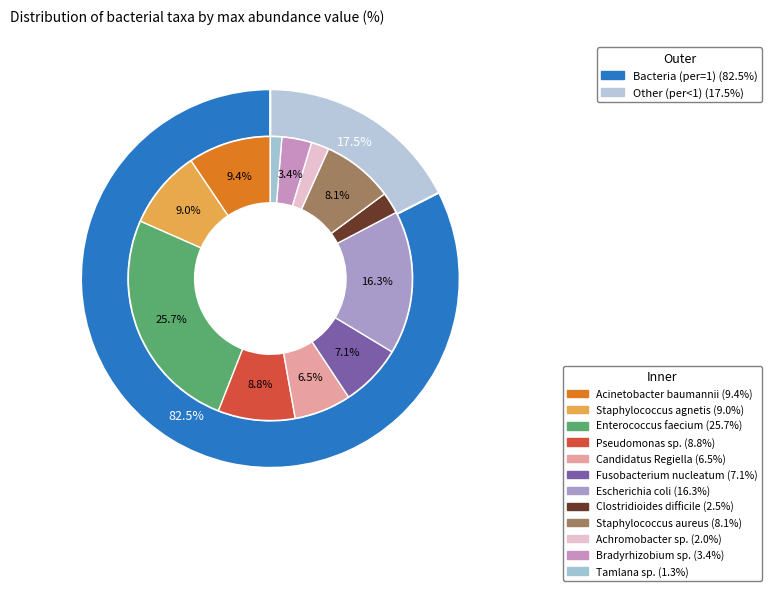

Count the number of slices in the pie.

12